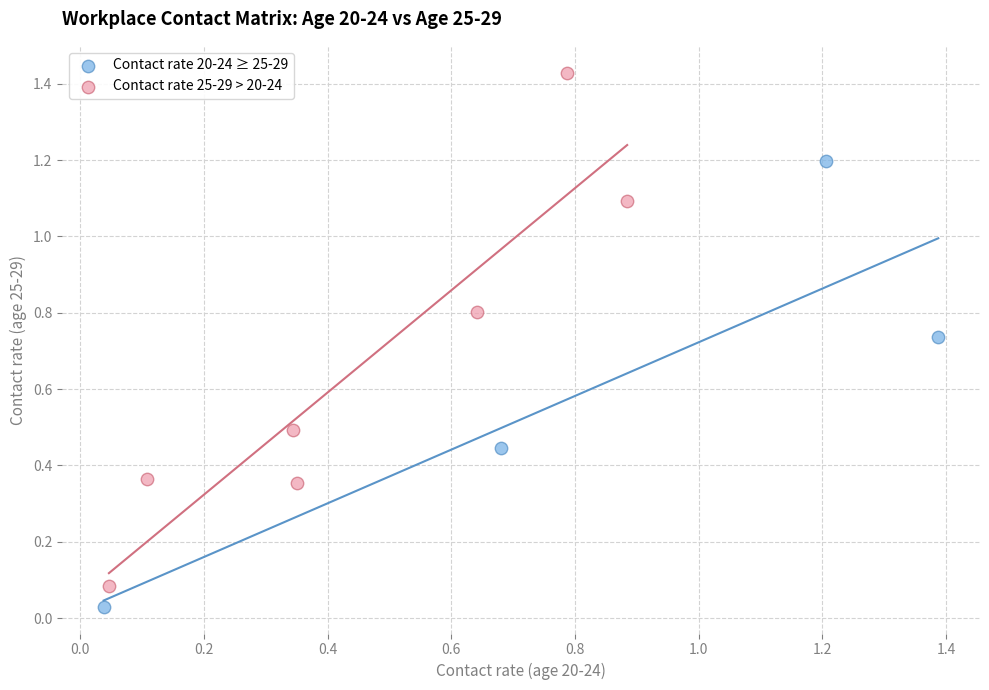

Which series contains the lowest Y value?

Contact rate 20-24 ≥ 25-29